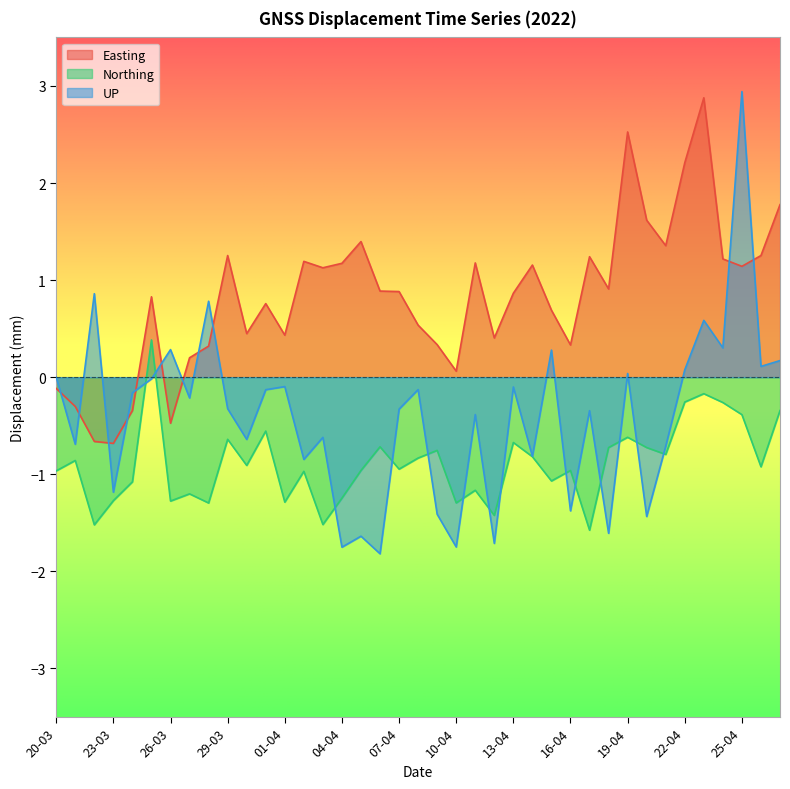

What is the label of the 2nd point from the right?

26-04